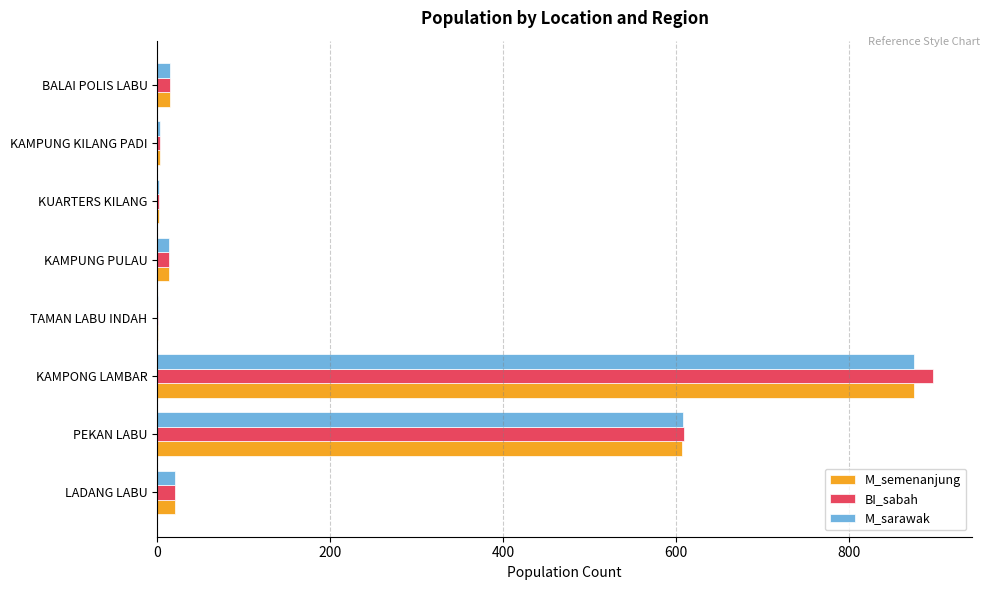

At which label is M_semenanjung closest to 438?

PEKAN LABU